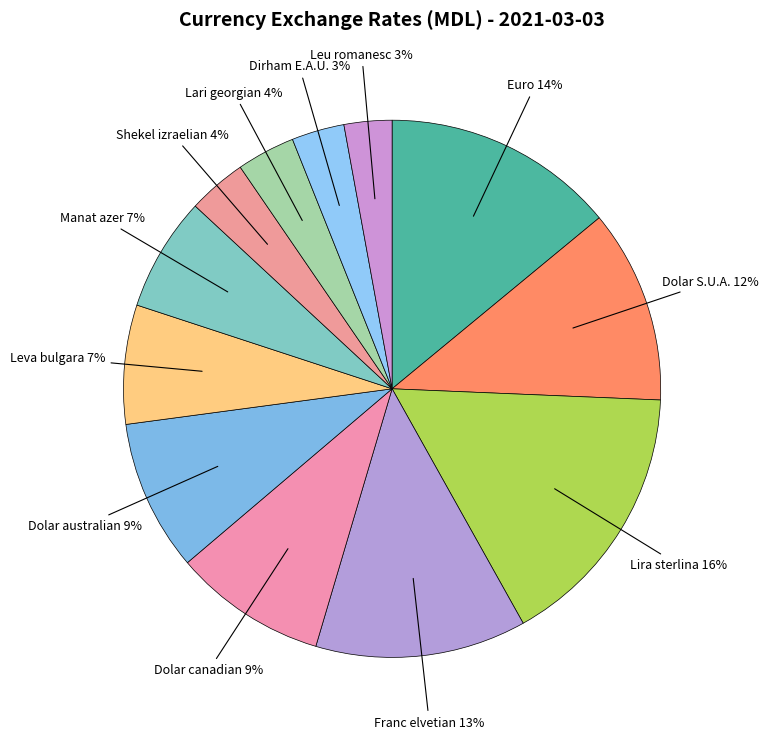

Which category has the biggest portion of the pie?

Lira sterlina